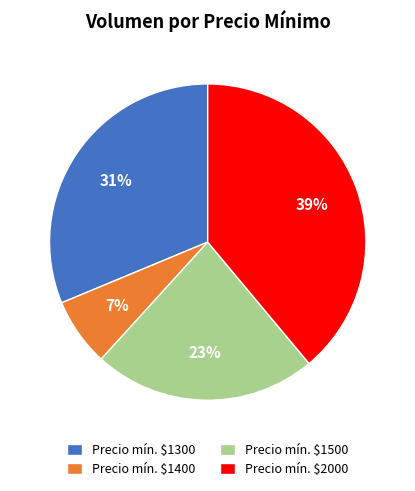

How many segments does this pie chart have?

4